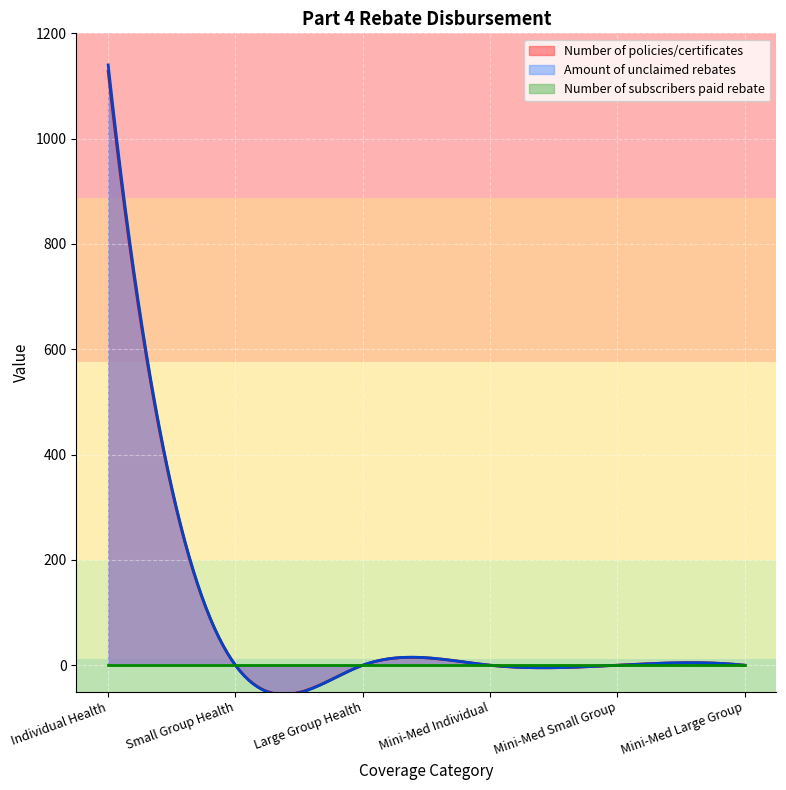

Reading right to left, transcribe all the data shown in this chart.

Number of policies/certificates: Mini-Med Large Group=0.0	Mini-Med Small Group=0.0	Mini-Med Individual=0.0	Large Group Health=0.0	Small Group Health=0.0	Individual Health=1128.0
Amount of unclaimed rebates: Mini-Med Large Group=0.0	Mini-Med Small Group=0.0	Mini-Med Individual=0.0	Large Group Health=0.0	Small Group Health=0.0	Individual Health=1140.0
Number of subscribers paid rebate: Mini-Med Large Group=0.0	Mini-Med Small Group=0.0	Mini-Med Individual=0.0	Large Group Health=0.0	Small Group Health=0.0	Individual Health=0.0